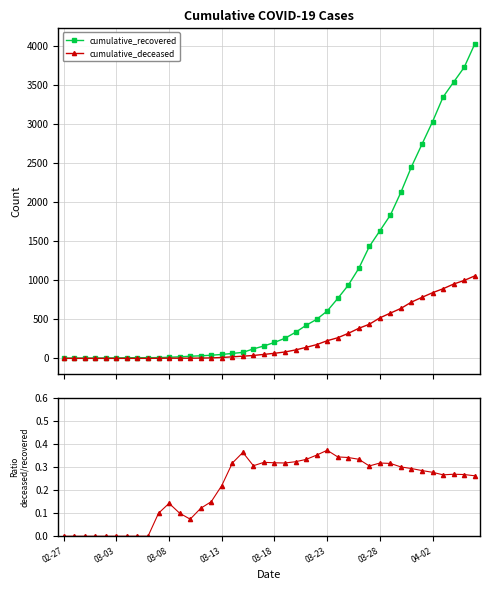

Reading right to left, what are all the values shown in this chart?

cumulative_recovered: 4026.0	3728.0	3539.0	3348.0	3032.0	2745.0	2455.0	2129.0	1836.0	1634.0	1433.0	1153.0	937.0	767.0	606.0	500.0	423.0	334.0	258.0	204.0	159.0	121.0	77.0	63.0	50.0	40.0	33.0	27.0	20.0	14.0	10.0	9.0	9.0	8.0	6.0	5.0	4.0	4.0	4.0	3.0
cumulative_deceased: 1056.0	998.0	952.0	892.0	841.0	782.0	721.0	640.0	580.0	519.0	437.0	385.0	320.0	264.0	226.0	176.0	141.0	108.0	82.0	65.0	51.0	37.0	28.0	20.0	11.0	6.0	4.0	2.0	2.0	2.0	1.0	0.0	0.0	0.0	0.0	0.0	0.0	0.0	0.0	0.0
ratio deceased/recovered: 0.3	0.3	0.3	0.3	0.3	0.3	0.3	0.3	0.3	0.3	0.3	0.3	0.3	0.3	0.4	0.4	0.3	0.3	0.3	0.3	0.3	0.3	0.4	0.3	0.2	0.1	0.1	0.1	0.1	0.1	0.1	0.0	0.0	0.0	0.0	0.0	0.0	0.0	0.0	0.0